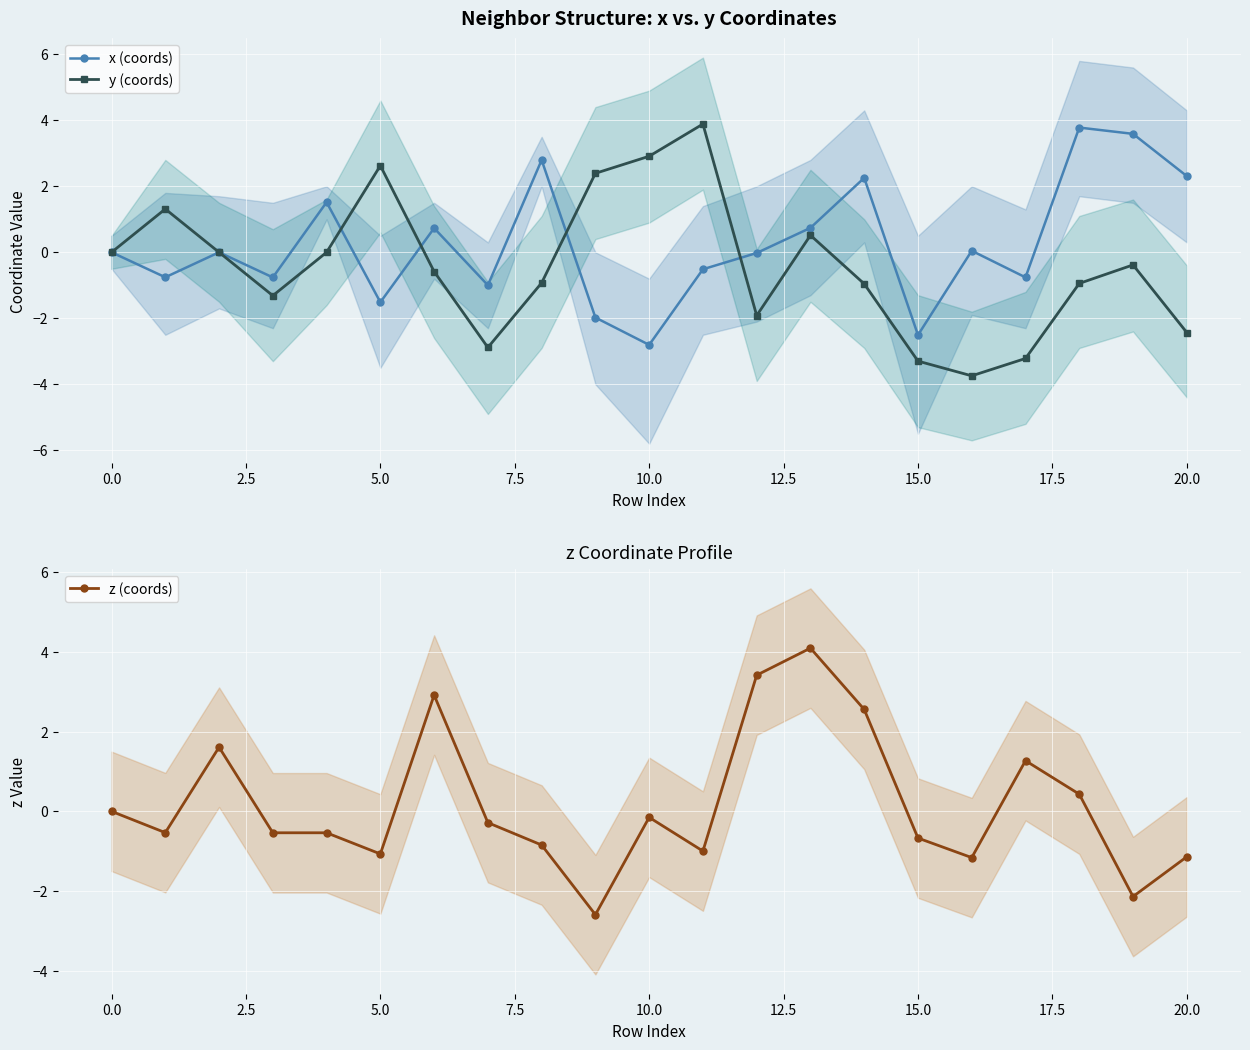

List the series in order of their peak value, lowest first.

x (coords), y (coords), z (coords)